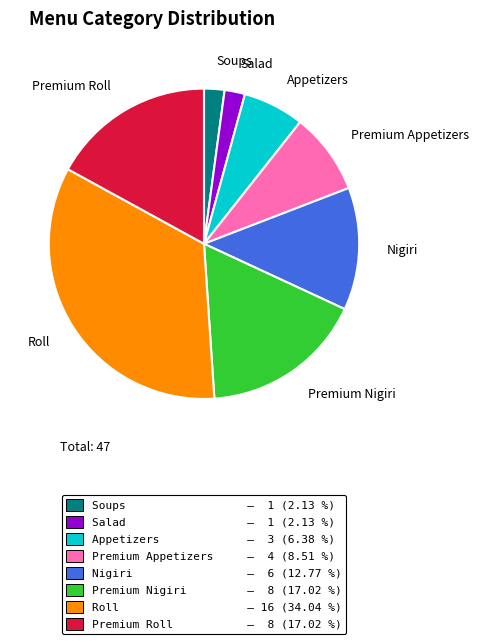

What is the largest slice in the pie chart?

Roll